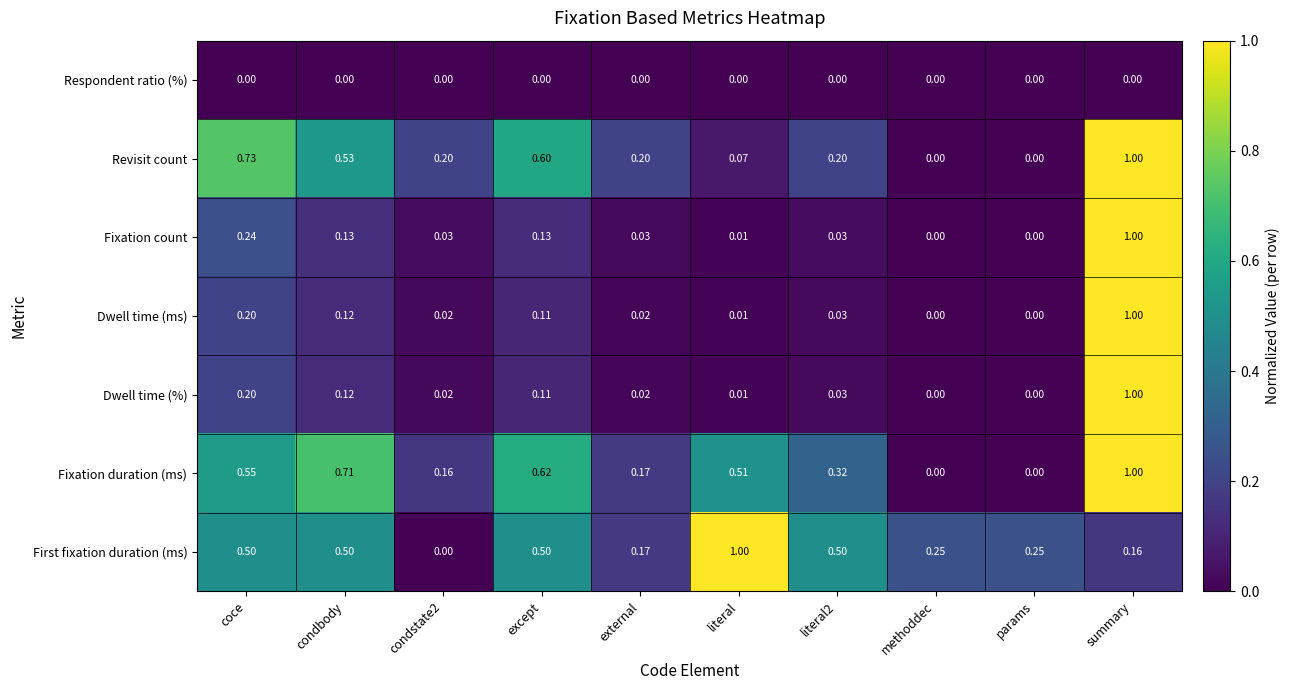

Is the value of Dwell time (ms) at condbody greater than the value of Fixation count at params?

Yes